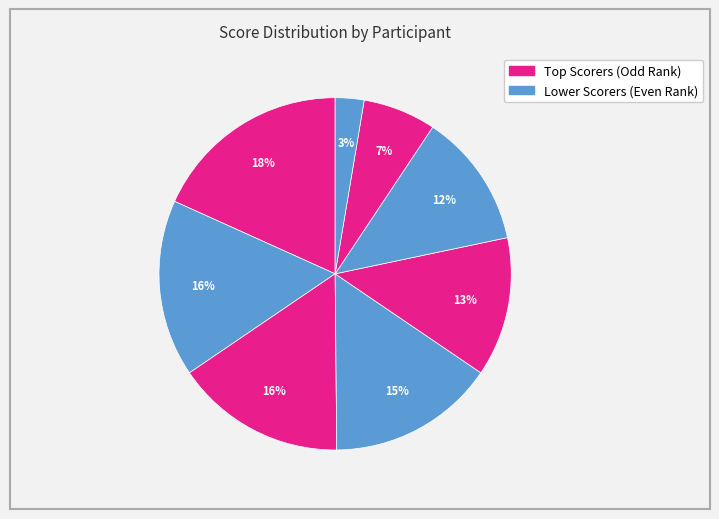

How many slices are in this pie chart?

8